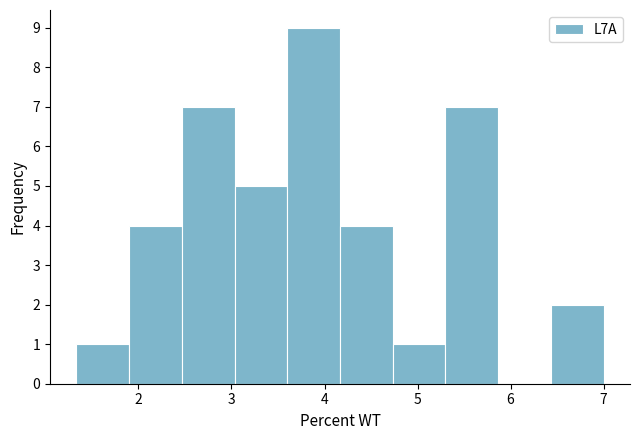

How tall is the bar that spans 2.5 to 3.0 on the x-axis? Neither the bar edges nor the heights are printed on the chart, so give them approximately, as read against the axes.

7